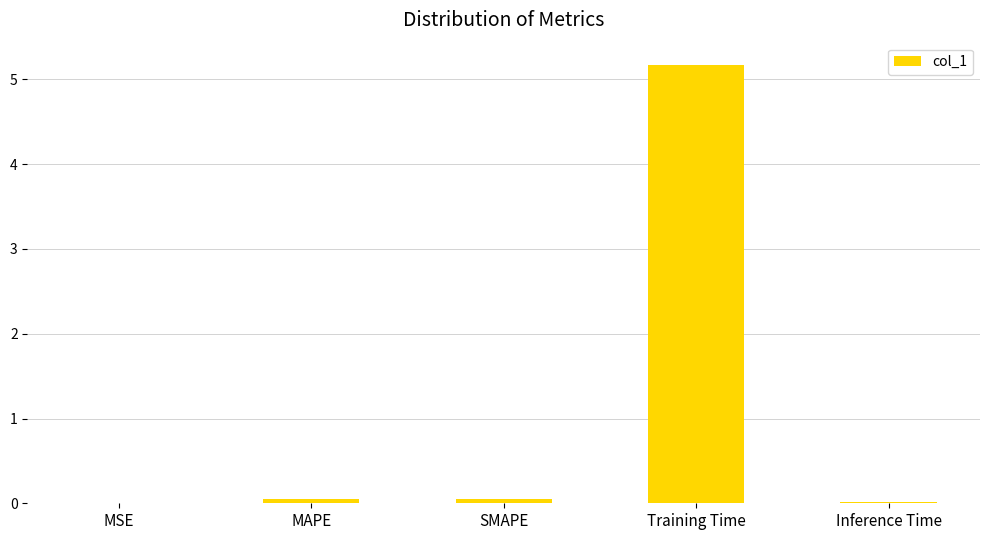

What is the maximum value shown in the chart?

5.2